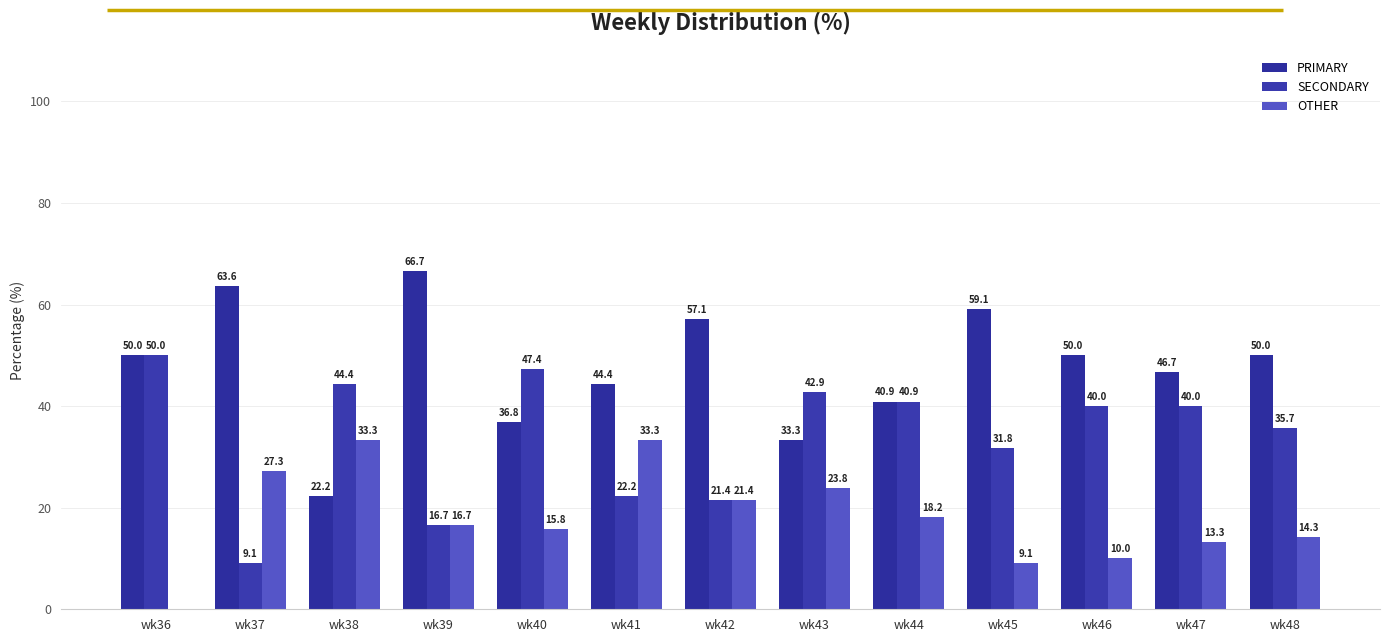

Does the chart contain stacked bars?

No